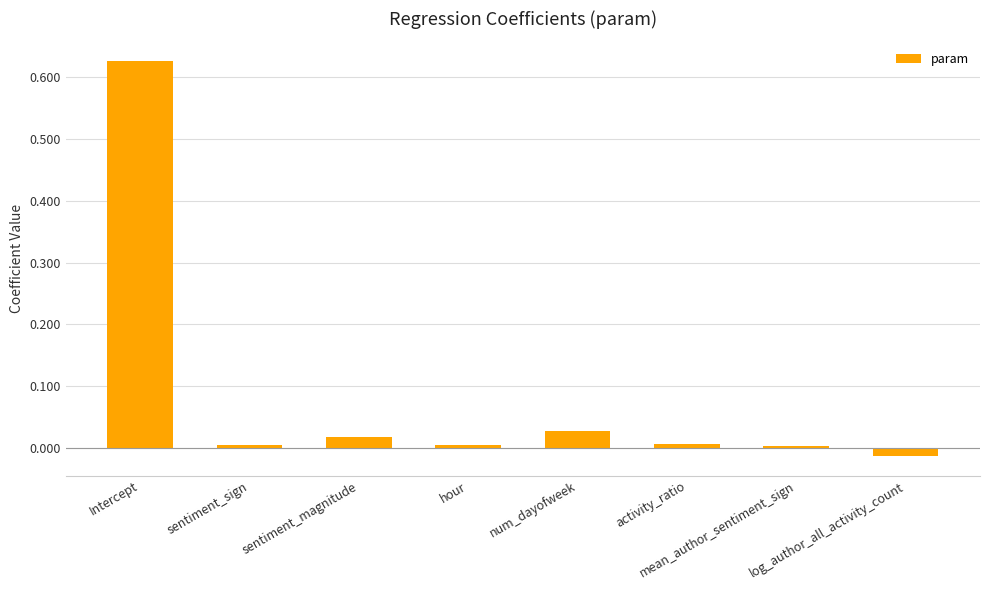

Does the chart contain stacked bars?

No